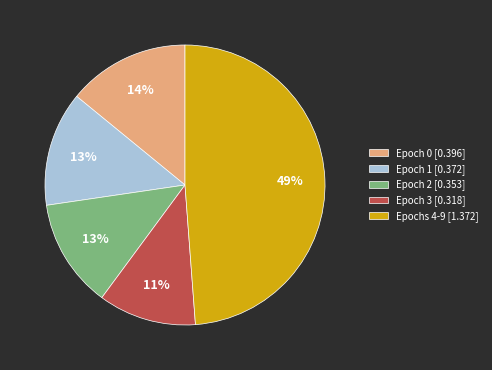

Which slice is the smallest?

Epoch 3 [0.318]